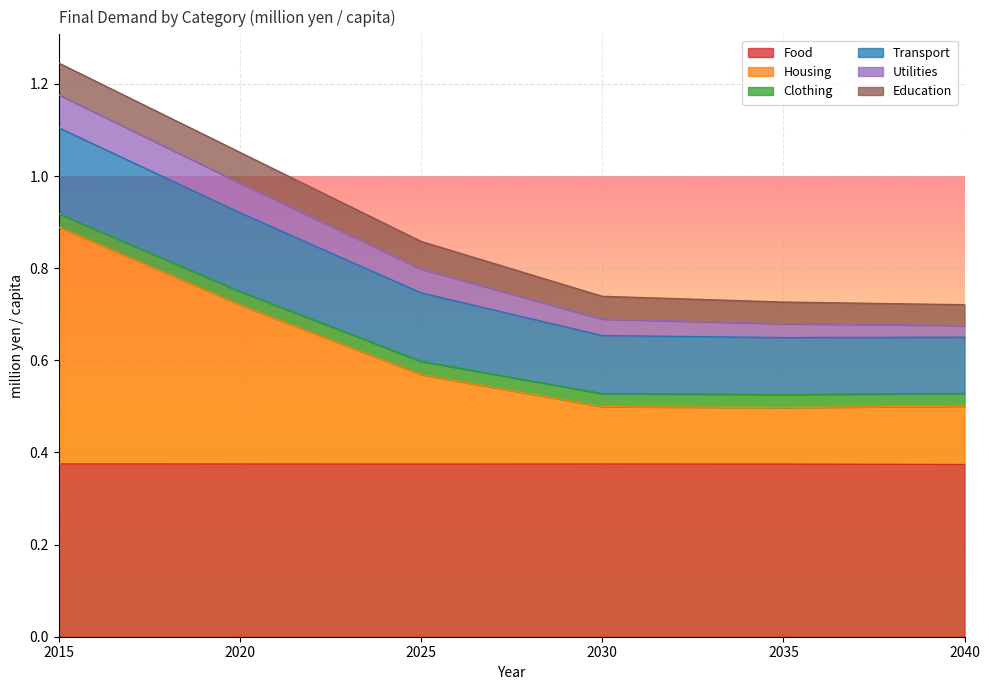

How many interior local valleys does the Housing series have?

1